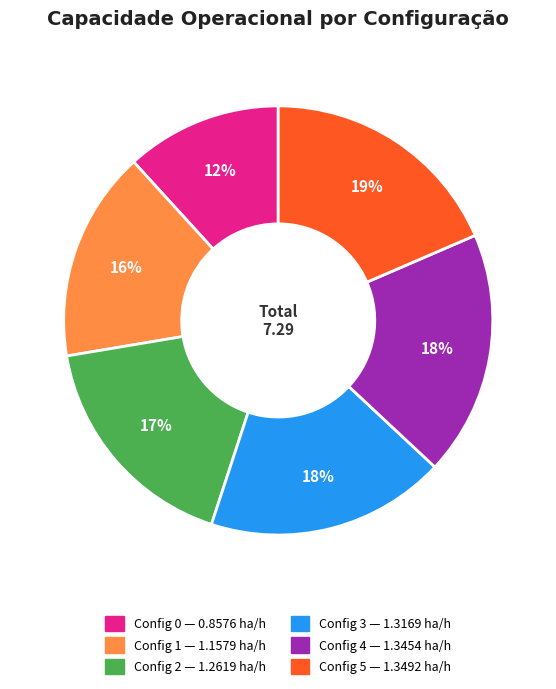

To the nearest percent, what is the difference between the largest and smallest slice percentages?

7%